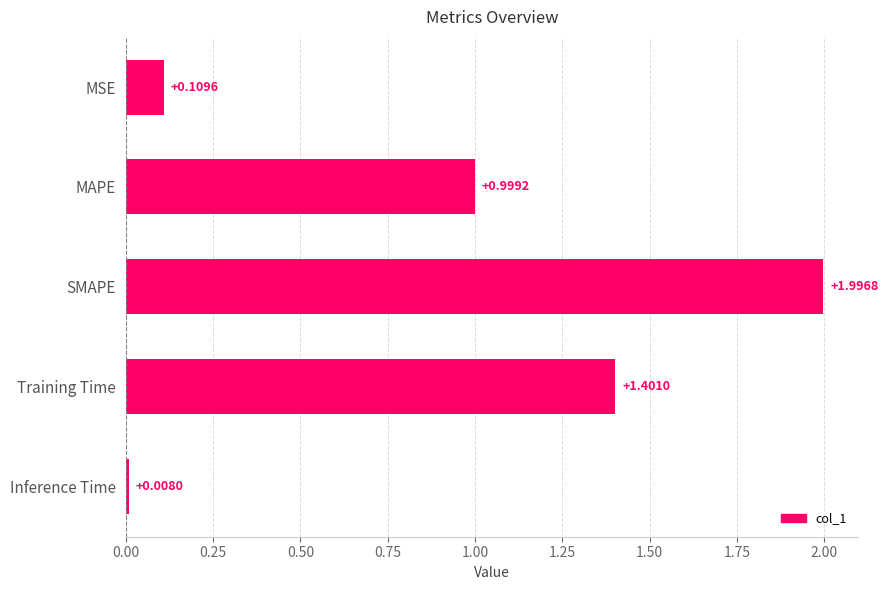

What is the difference between the maximum and minimum values?

2.0